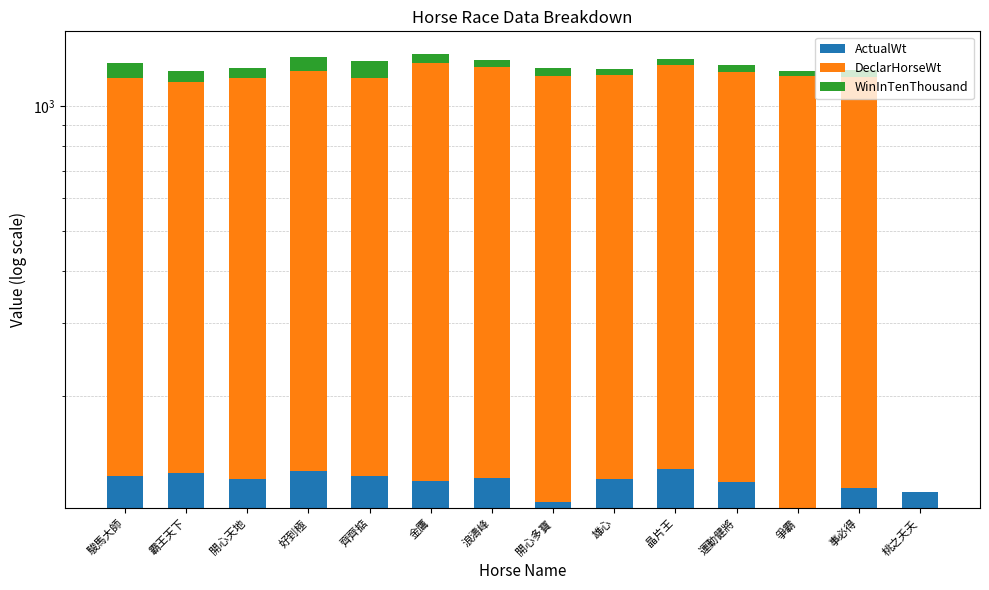

Which category has the lowest value in the ActualWt series?

爭霸